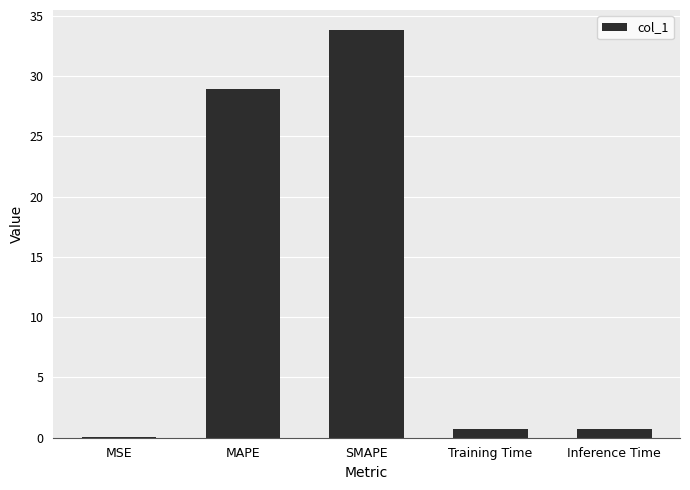

Read the value at MAPE.

28.9